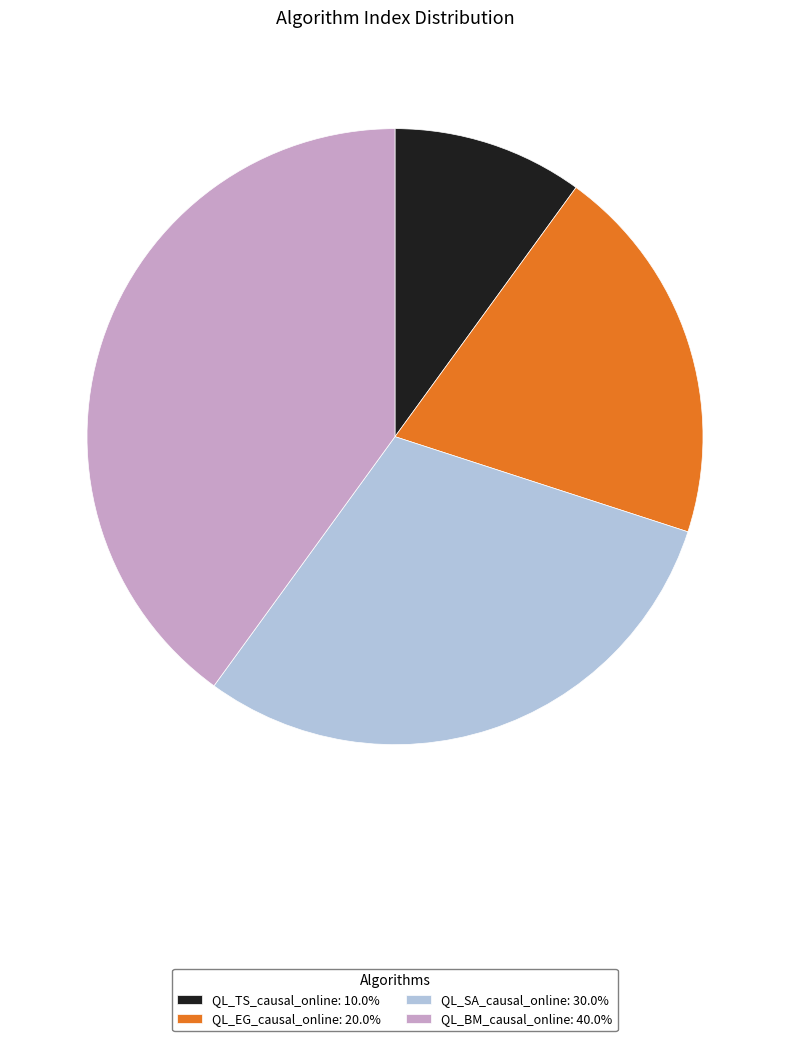

How many segments does this pie chart have?

4